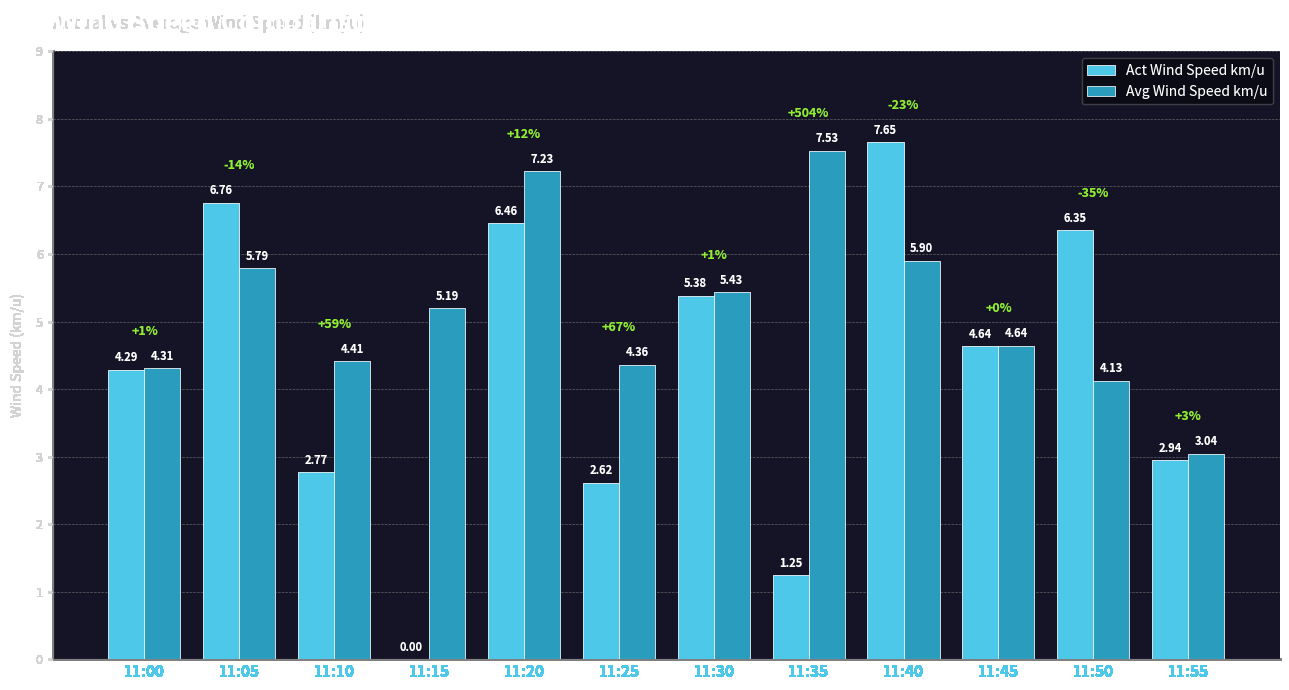

What is the sum of all Avg Wind Speed km/u values?

62.0